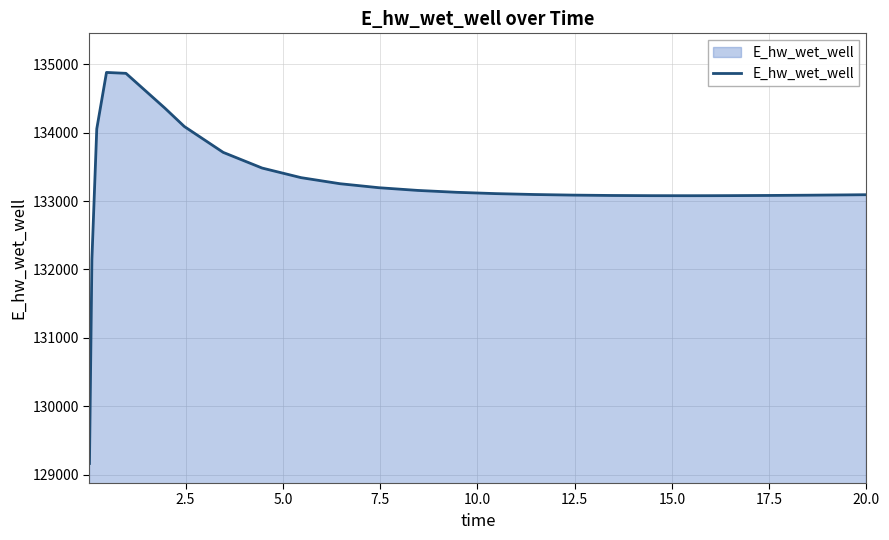

What is the maximum value shown in the chart?

134879.2